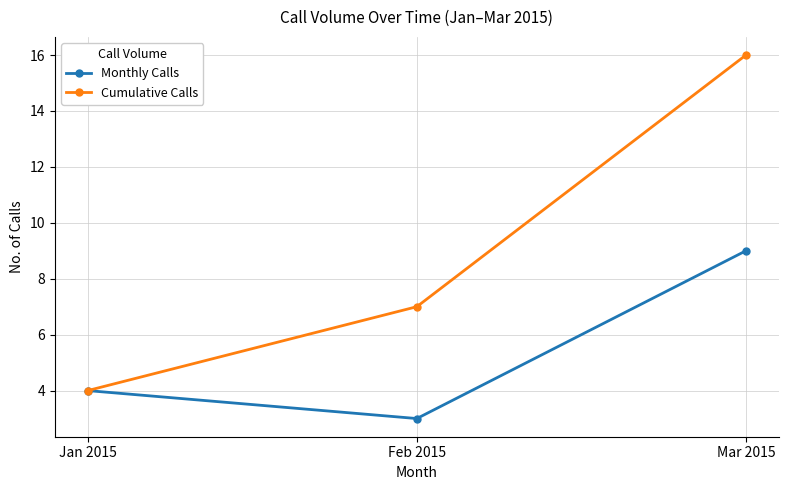

Is the value of Monthly Calls at Jan 2015 greater than the value of Cumulative Calls at Feb 2015?

No